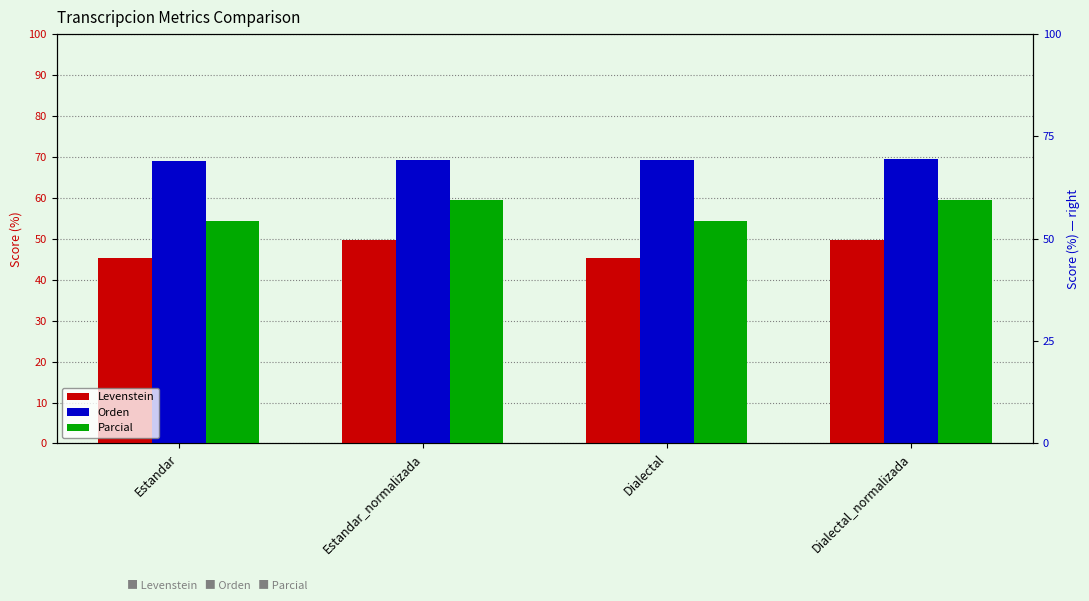

At which label is Orden closest to 69?

Estandar